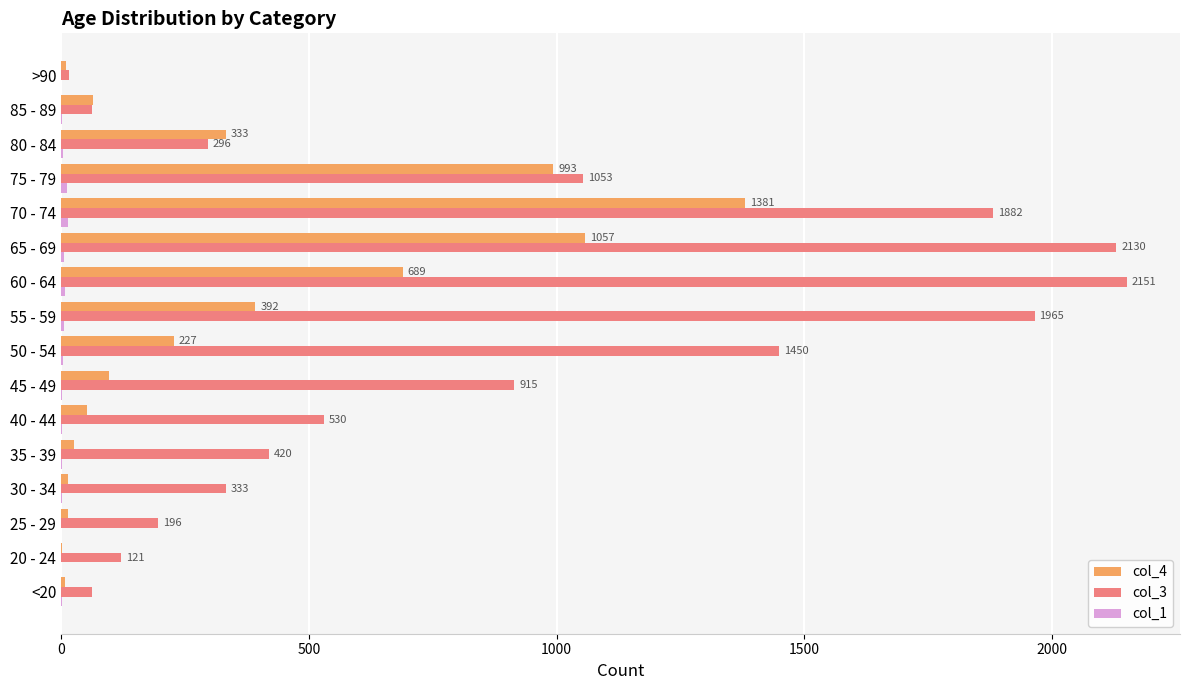

What is the sum of all col_3 values?

13581